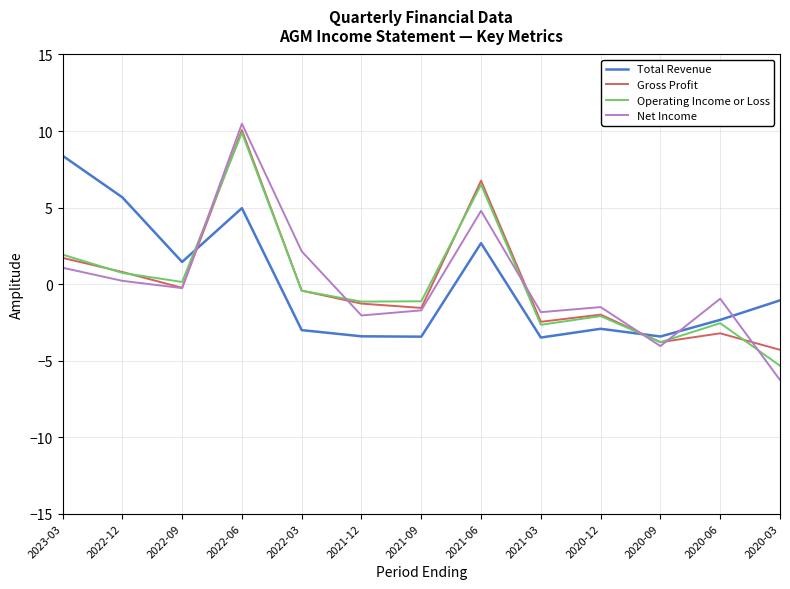

How many intersections are there between Net Income and Operating Income or Loss?

6